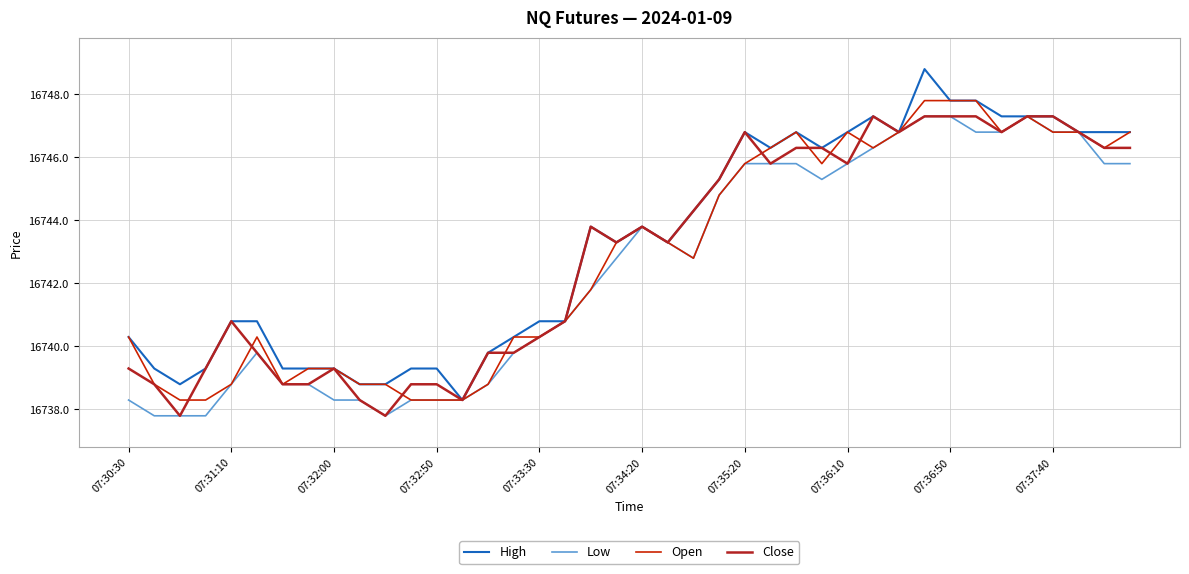

Which series has the largest range (max minus min)?

High